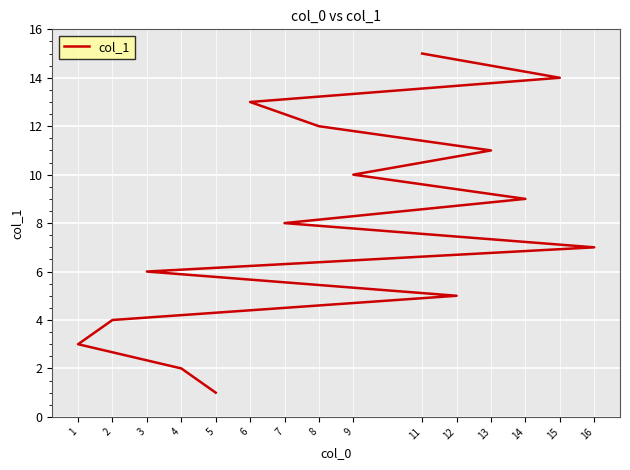

Does the chart display data point markers on the line(s)?

No